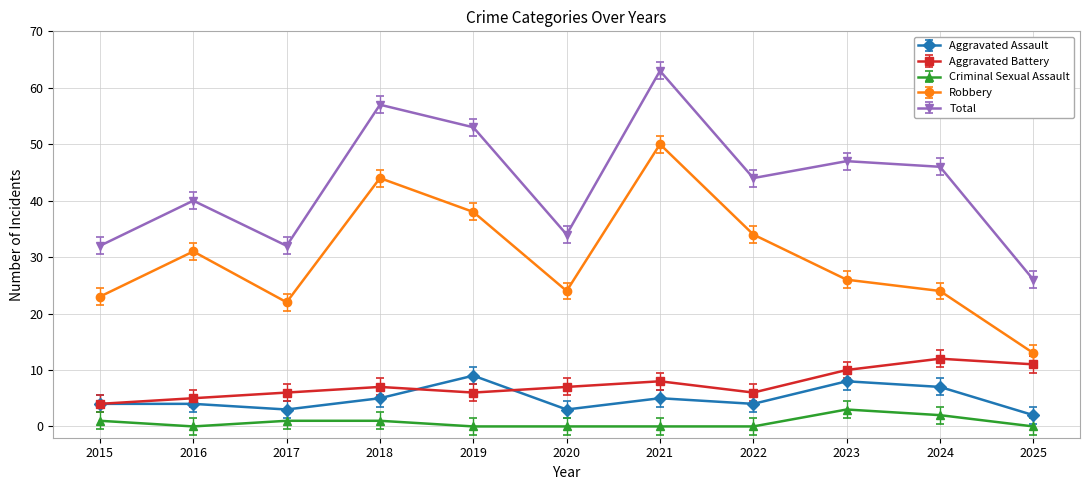

Which series has the largest total across all categories?

Total